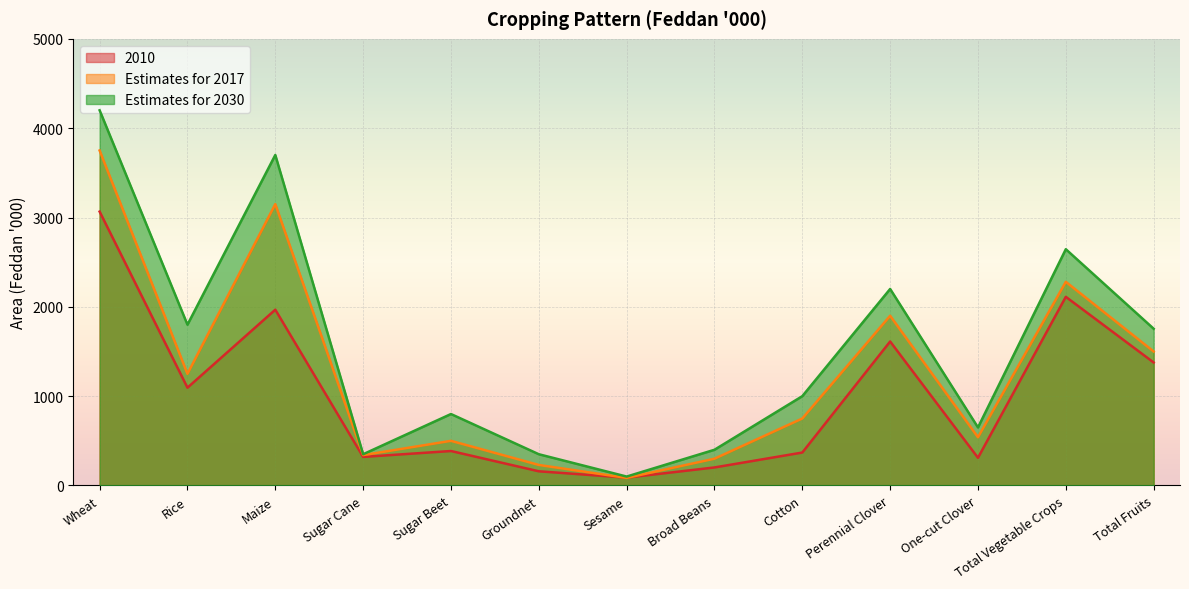

Where does the Estimates for 2017 series first go above 750?

Wheat